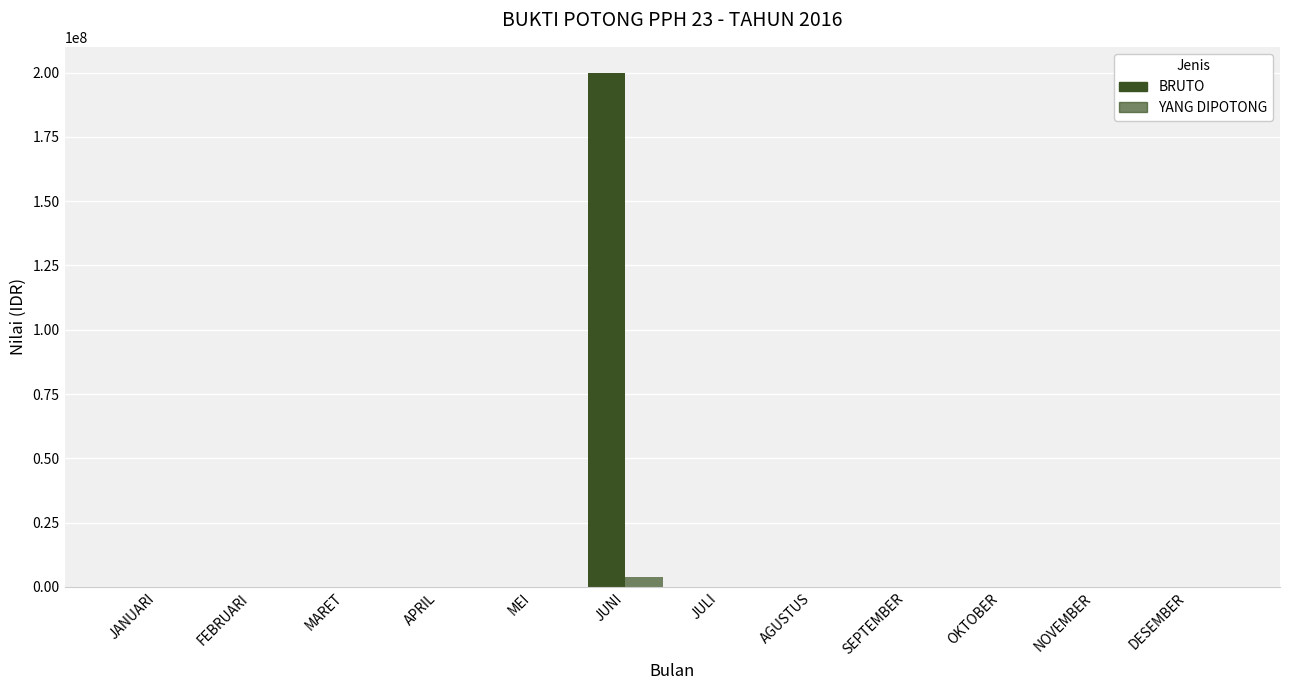

Are the bars horizontal?

No